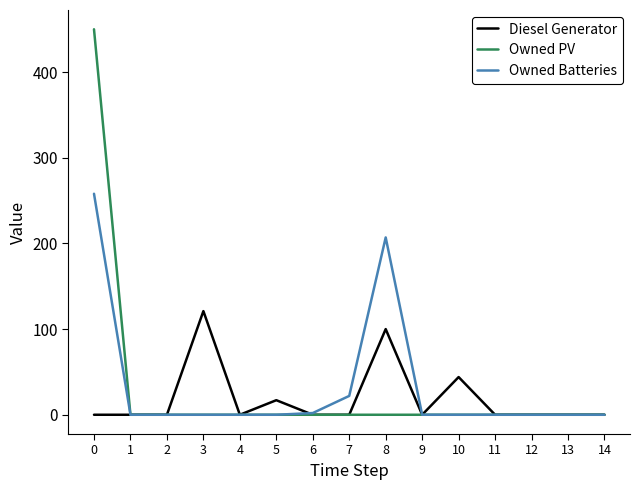

How many distinct data groups are displayed?

3